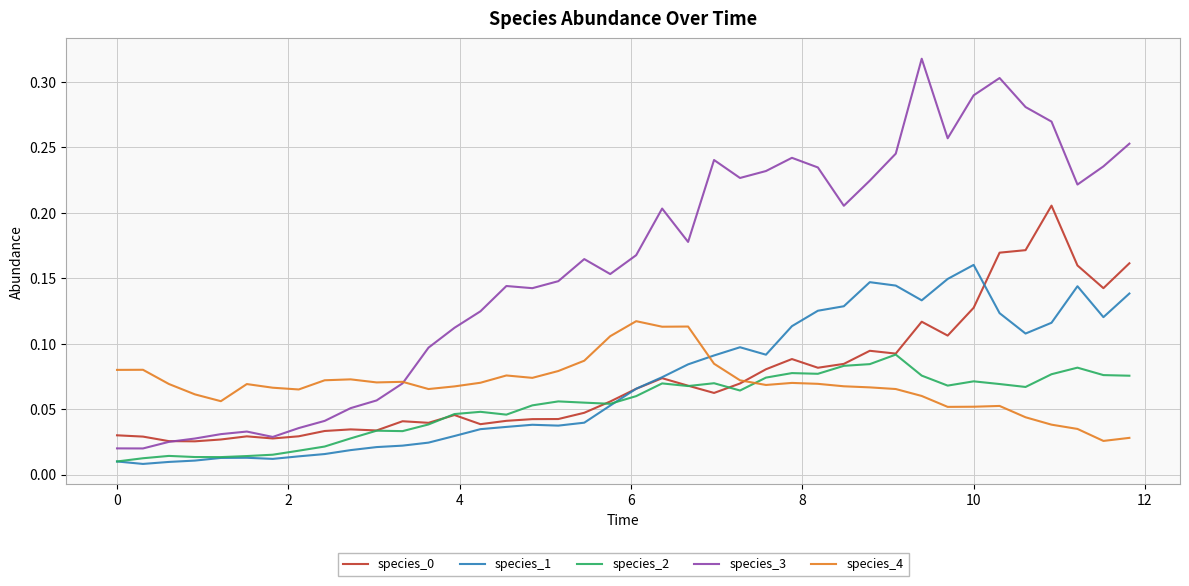

Which series has the largest range (max minus min)?

species_3